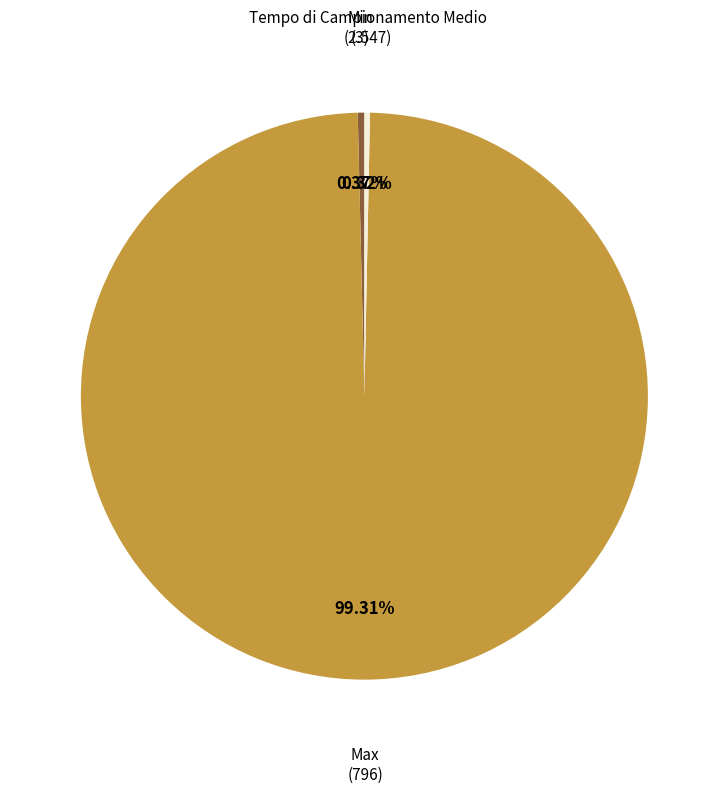

Is Max the majority of the pie?

Yes